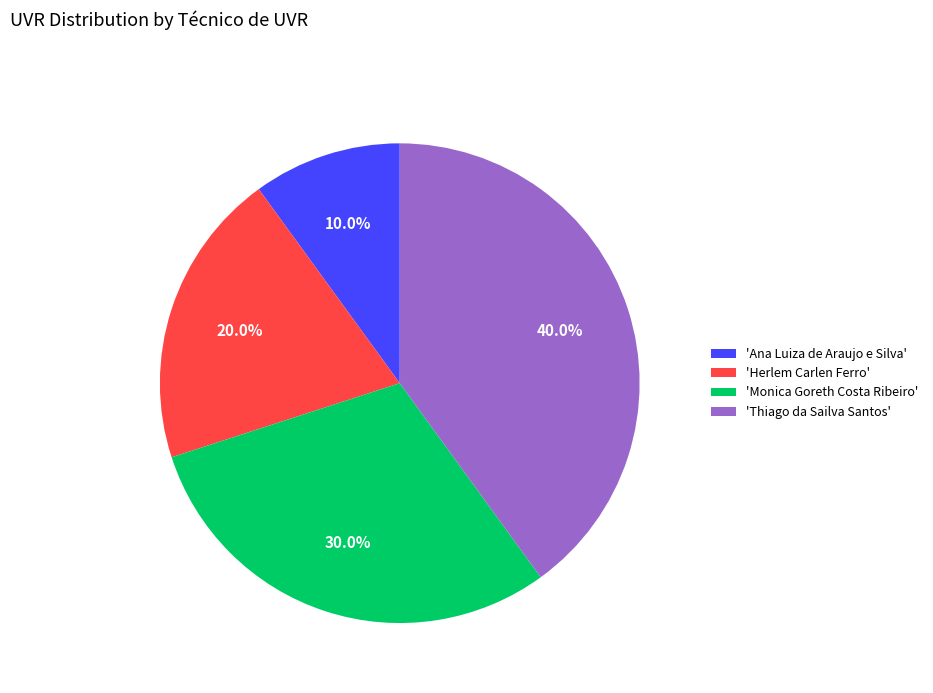

What is the smallest slice in the pie chart?

'Ana Luiza de Araujo e Silva'